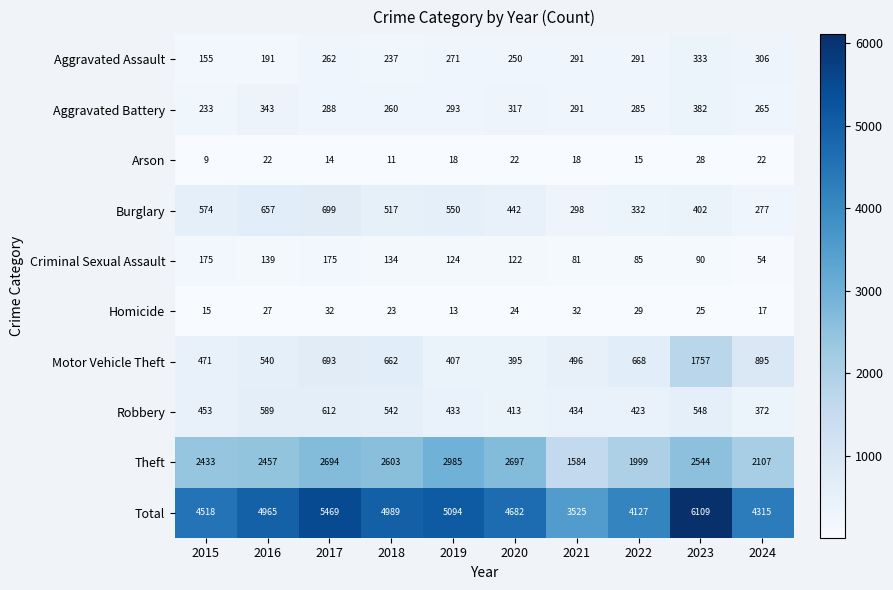

The Robbery series shows 548 at 2023. True or false?

True